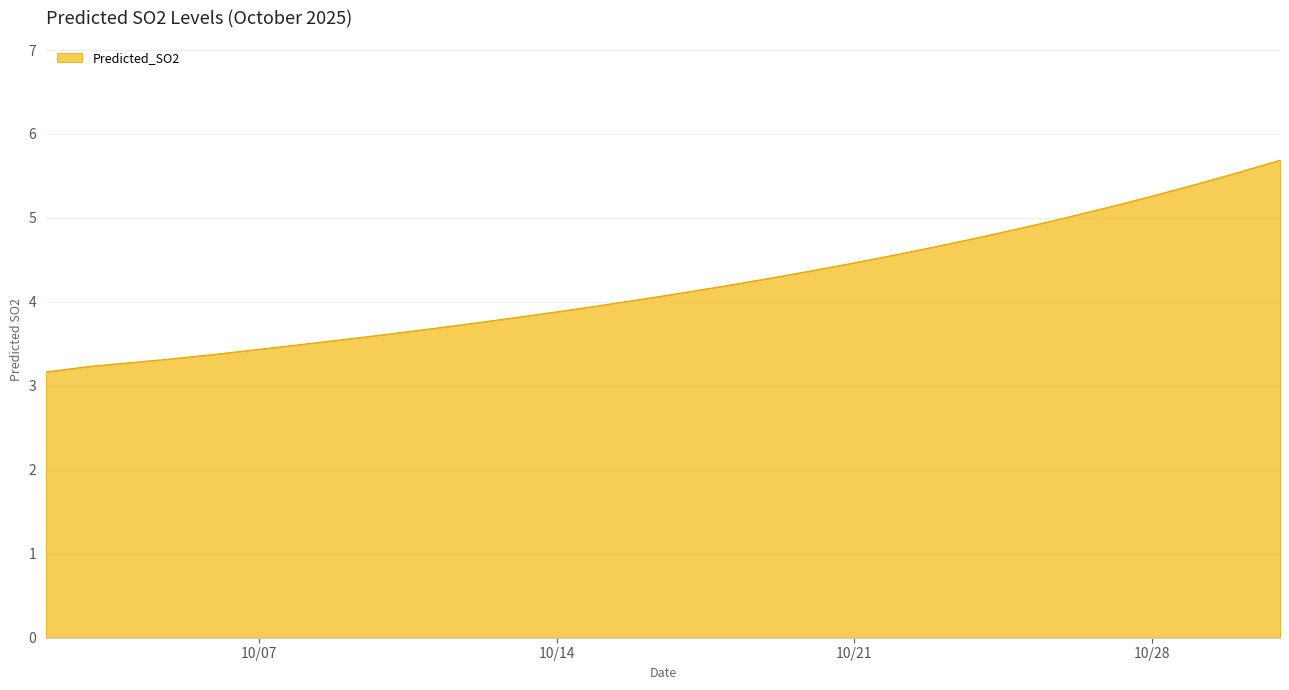

How many values are below 4?

14